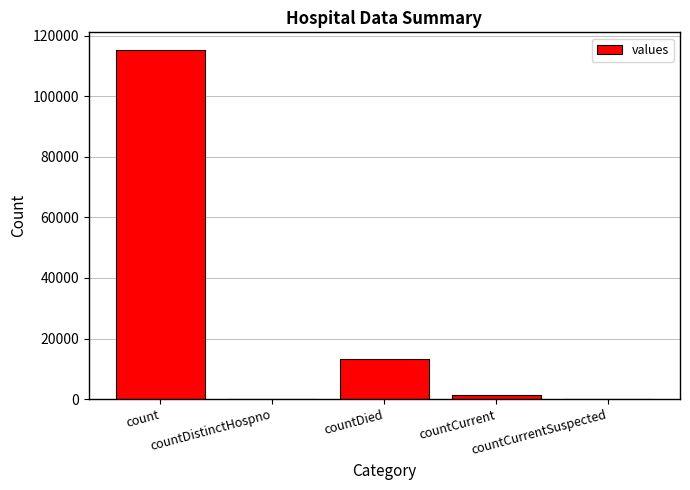

What is the sum of all values?

130105